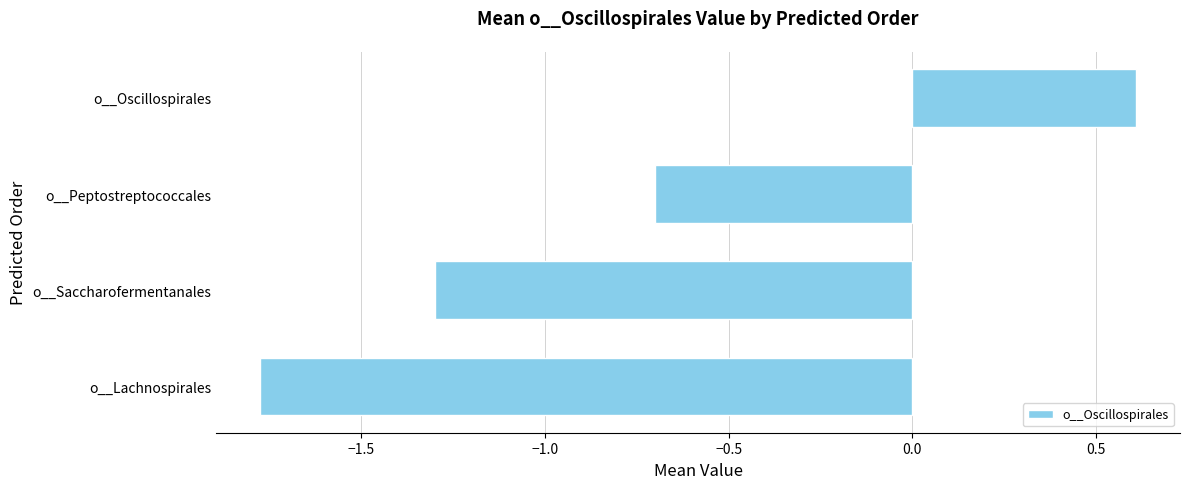

List the labels in order of value, smallest first.

o__Lachnospirales, o__Saccharofermentanales, o__Peptostreptococcales, o__Oscillospirales